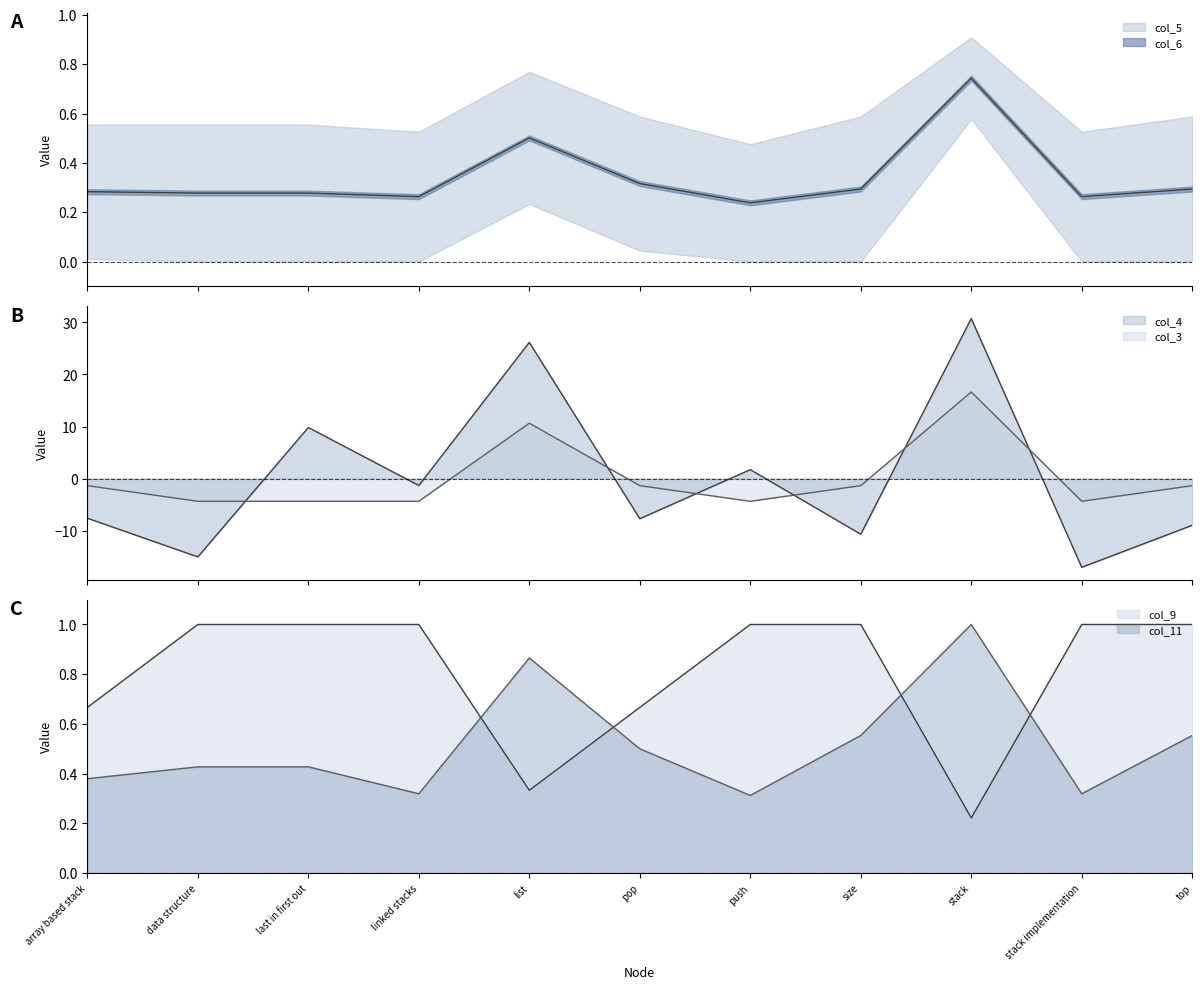

Rank the categories by col_5 value from highest to lowest.

stack, list, pop, size, top, array based stack, data structure, last in first out, linked stacks, stack implementation, push